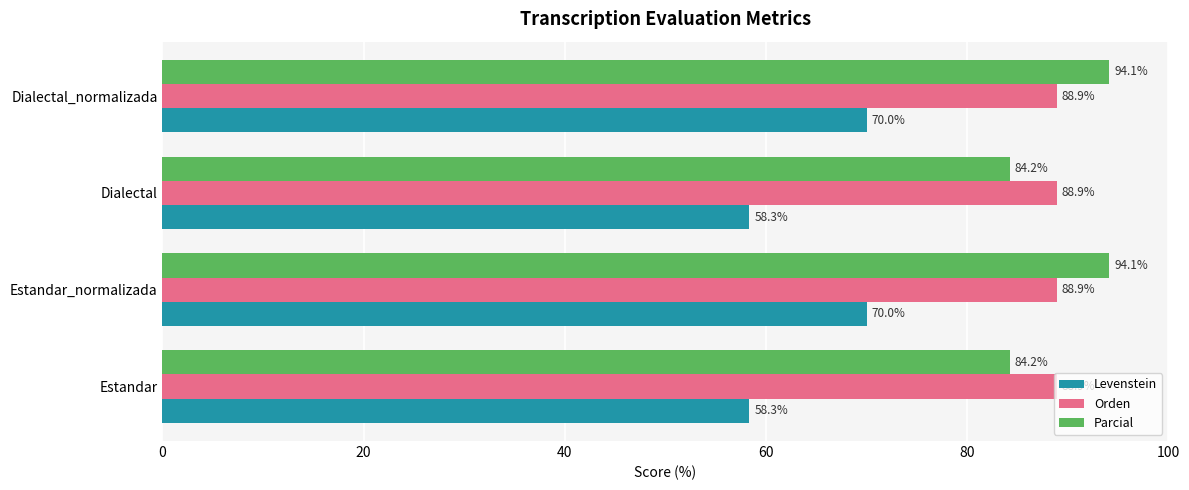

What are all the series names shown in the legend?

Levenstein, Orden, Parcial